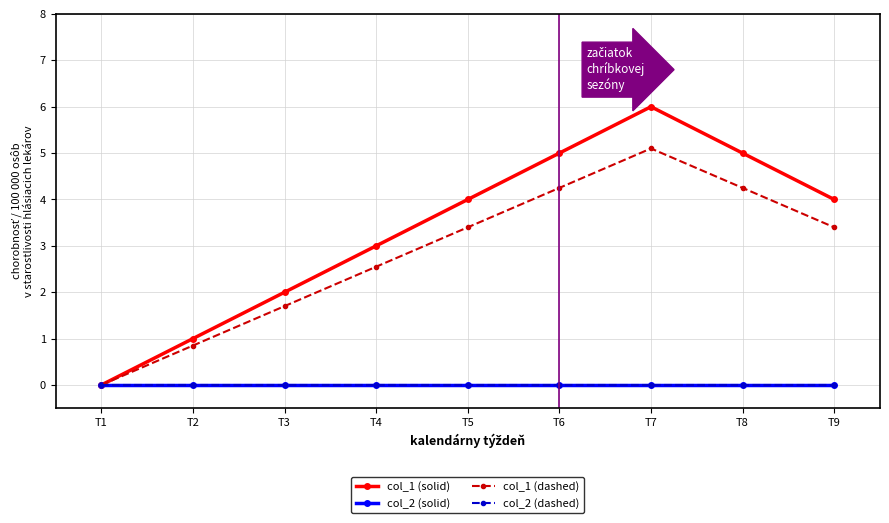

Where is col_2 (dashed) nearest to the value 0?

T1